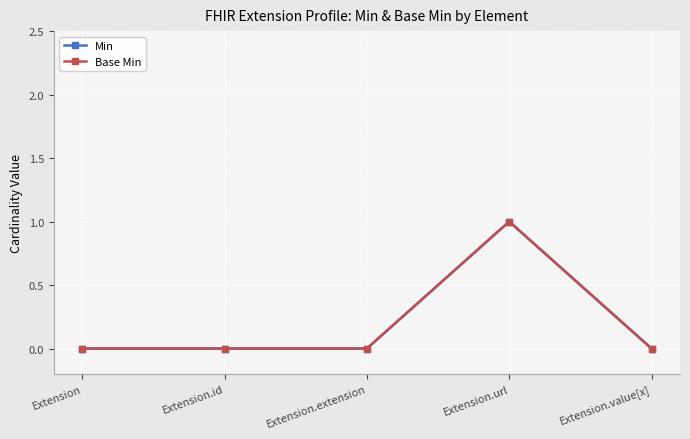

Is this an area chart (filled region under the line)?

No